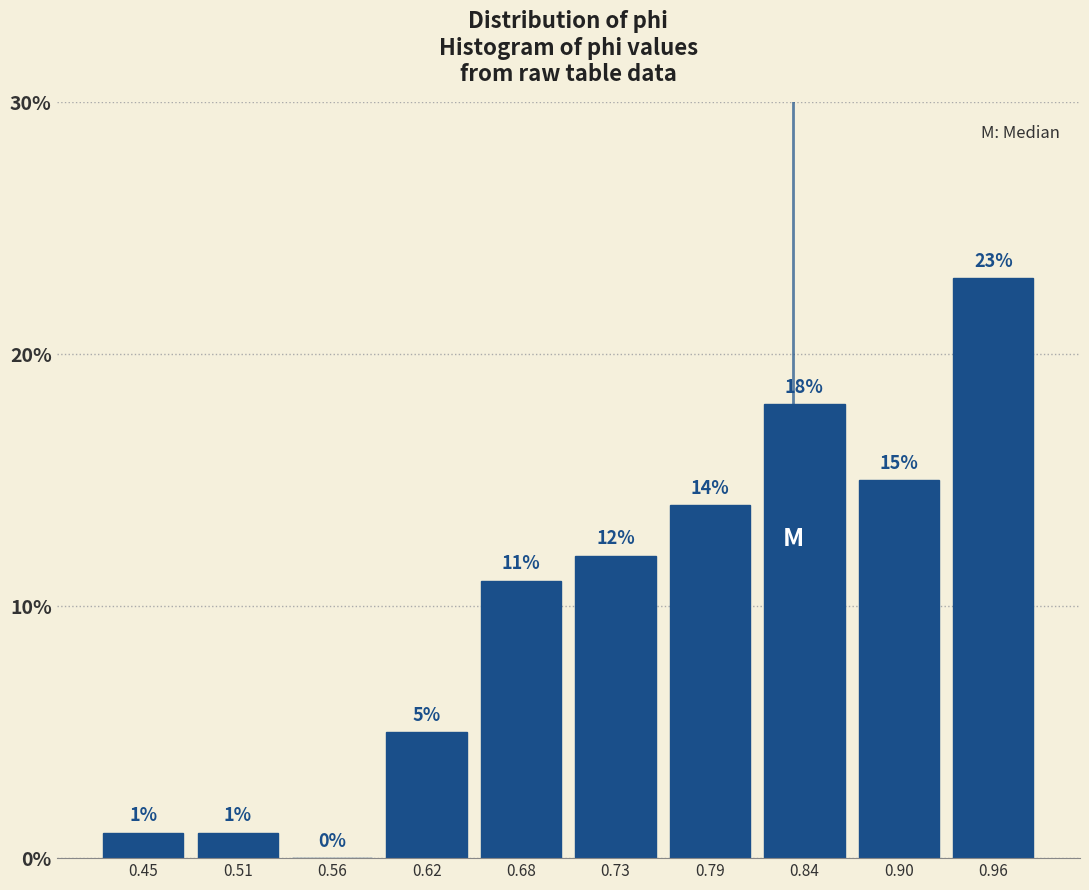

Reading left to right, list every bar in this chart as the range it spans on the x-axis followed by its height. The bar edges are not printed on the chart, so give them approximately, as read against the axis.

0.42 to 0.48: 1
0.48 to 0.53: 1
0.53 to 0.59: 0
0.59 to 0.65: 5
0.65 to 0.70: 11
0.70 to 0.76: 12
0.76 to 0.82: 14
0.82 to 0.87: 18
0.87 to 0.93: 15
0.93 to 0.98: 23